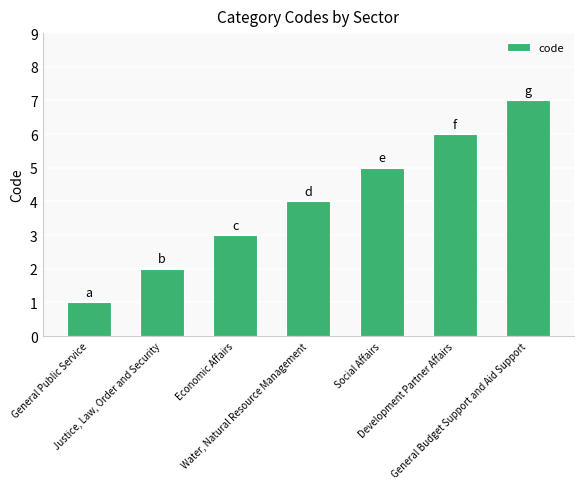

List the labels in order of value, smallest first.

General Public Service, Justice, Law, Order and Security, Economic Affairs, Water, Natural Resource Management, Social Affairs, Development Partner Affairs, General Budget Support and Aid Support